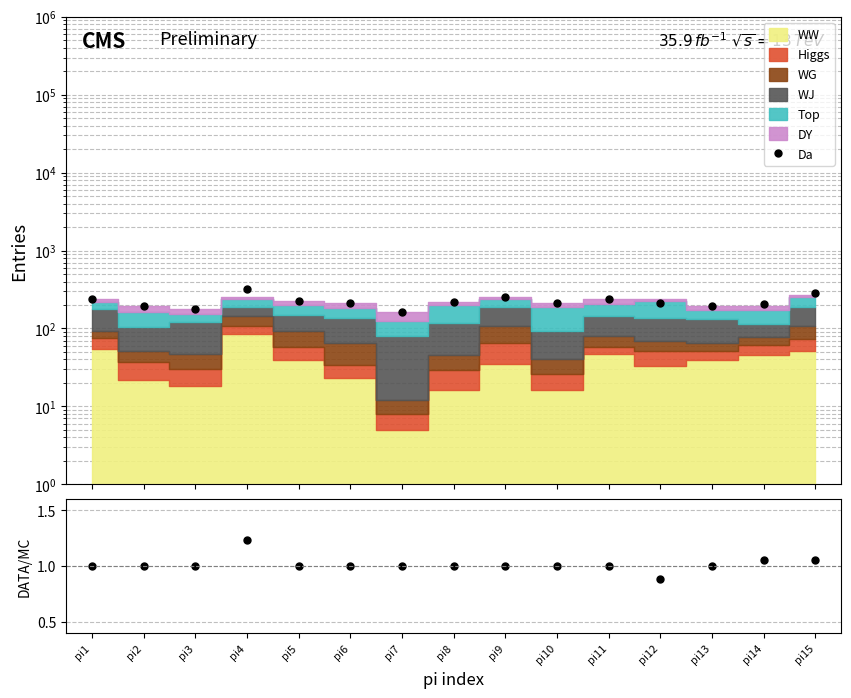

How many interior local peaks does the DATA/MC series have?

1